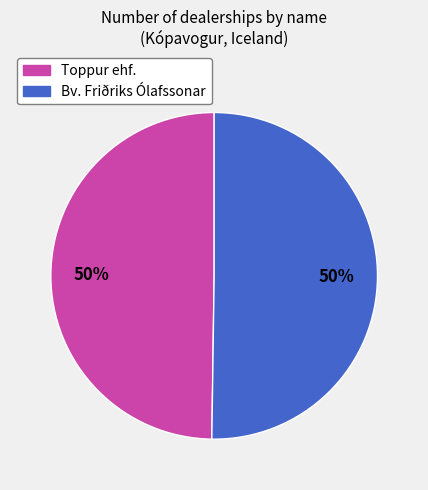

To the nearest percent, what is the combined percentage of Bv. Friðriks Ólafssonar and Toppur ehf.?

100%